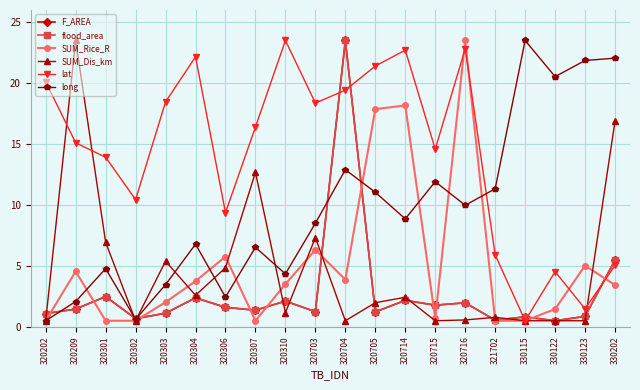

What is the greatest value displayed?

23.5